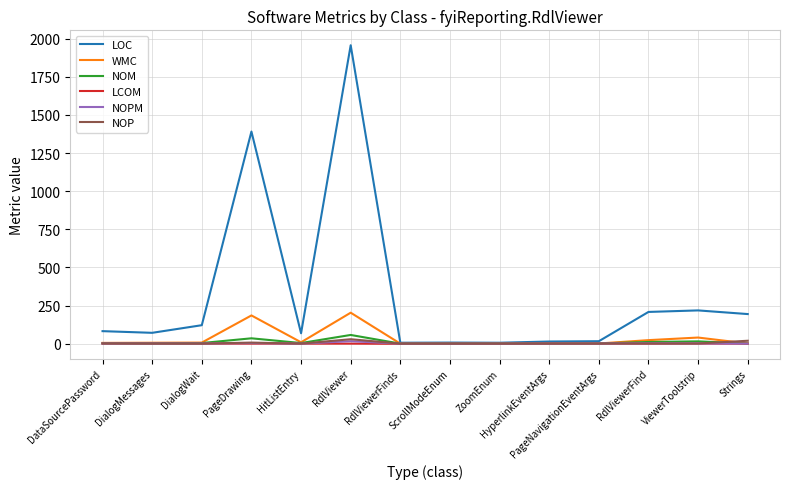

Which series has the largest total across all categories?

LOC